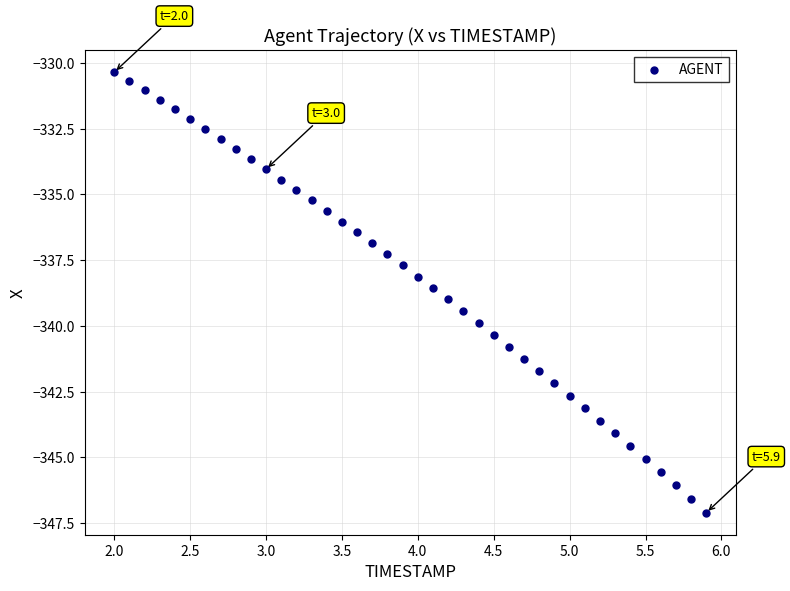

What is the range of X values (max minus min)?

3.9